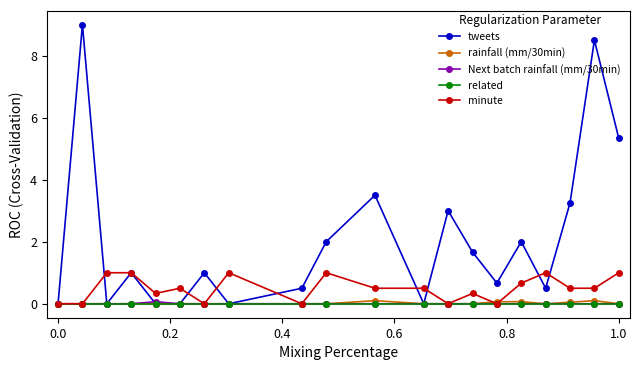

Which series has the largest range (max minus min)?

tweets